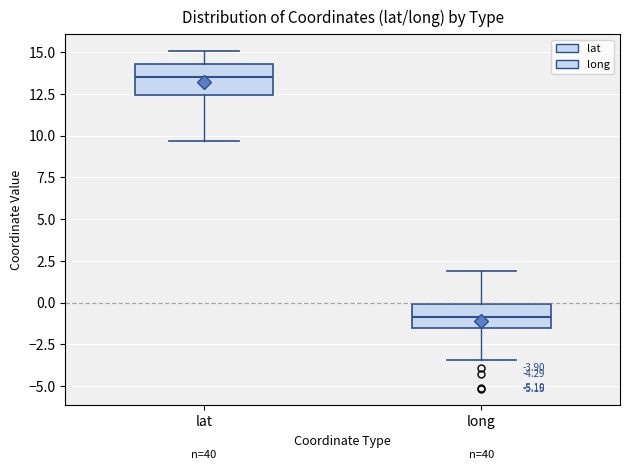

Which box has the lowest median line?

long